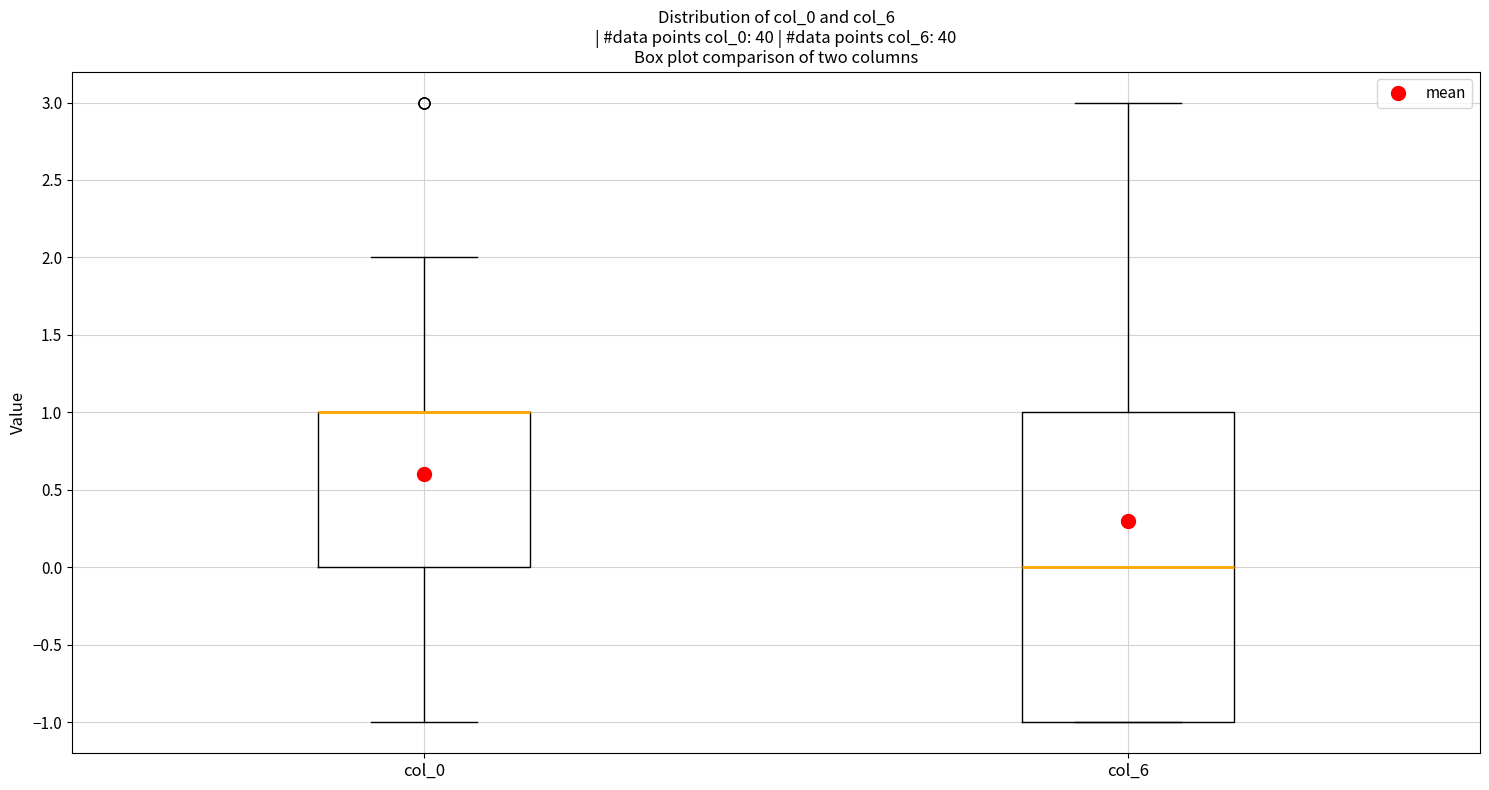

Reading left to right, read every box against the y-axis: the position of its median line, the range the box covers, and the ends of its whiskers. The values are not printed on the chart, so give them approximately, as read against the axis.

col_0: median 1 (drawn on the box's upper edge), box 0 to 1, whiskers -1 to 2
col_6: median 0, box -1 to 1, whiskers -1 to 3